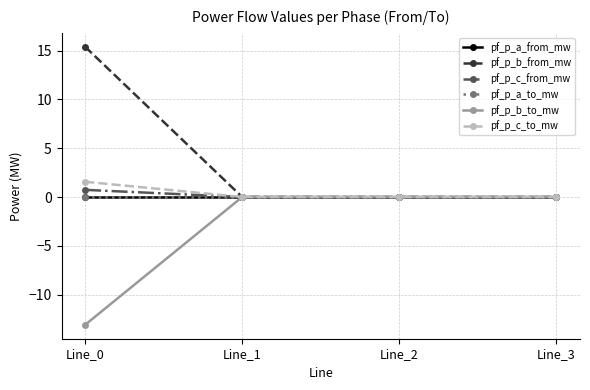

Does the chart have visible grid lines?

Yes